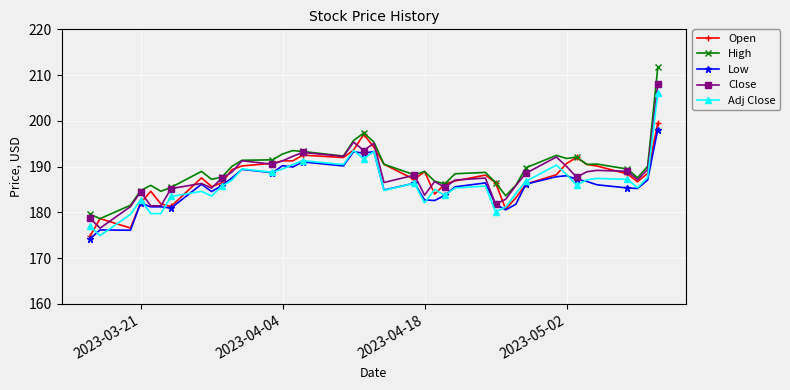

True or false: Close has more than 2 points higher than both neighbors.

True